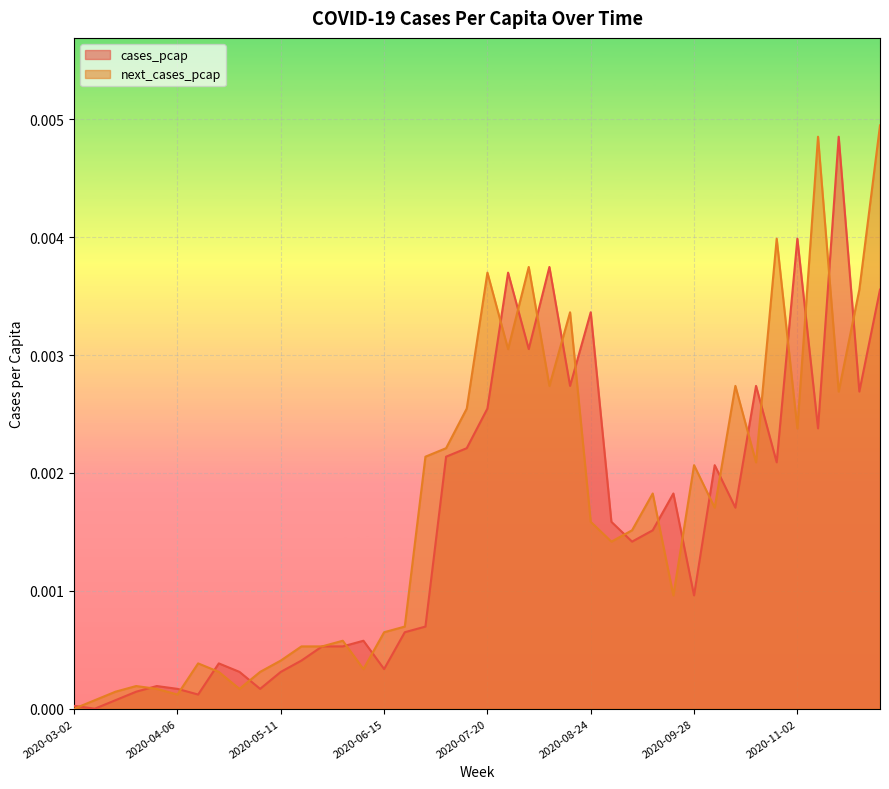

Does the chart display data point markers on the line(s)?

No